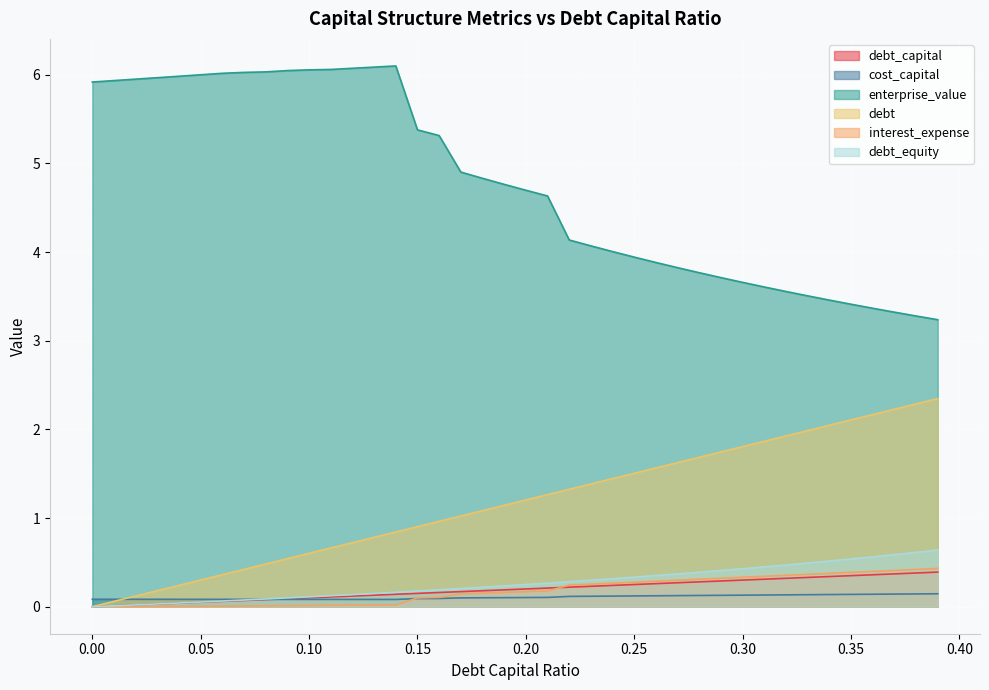

List the labels in order of debt value, smallest first.

0.0, 0.01, 0.02, 0.03, 0.04, 0.05, 0.06, 0.07, 0.08, 0.09, 0.1, 0.11, 0.12, 0.13, 0.14, 0.15, 0.16, 0.17, 0.18, 0.19, 0.2, 0.21, 0.22, 0.23, 0.24, 0.25, 0.26, 0.27, 0.28, 0.29, 0.3, 0.31, 0.32, 0.33, 0.34, 0.35, 0.36, 0.37, 0.38, 0.39